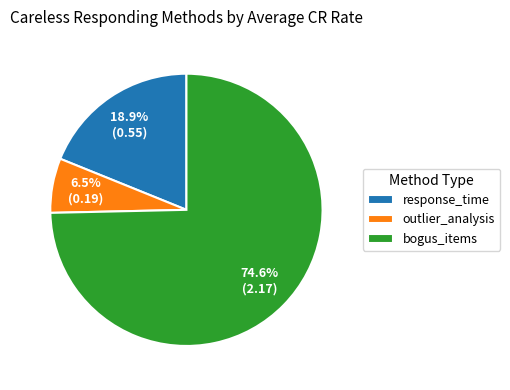

To the nearest percent, what percentage of the pie is bogus_items?

75%